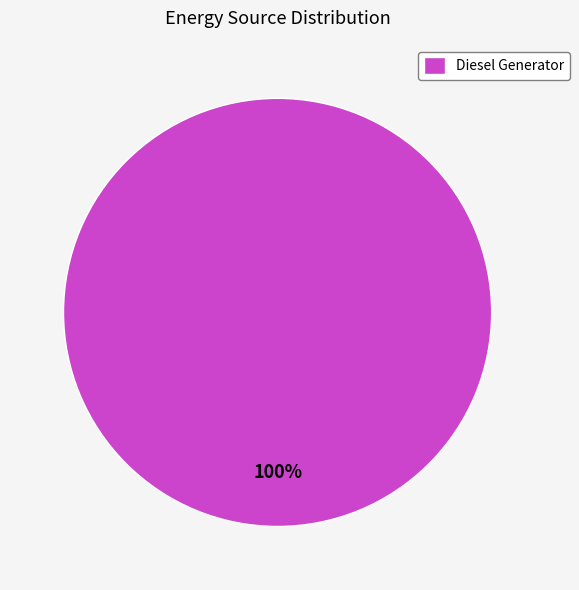

Is it true that Diesel Generator is 92% of the pie?

False